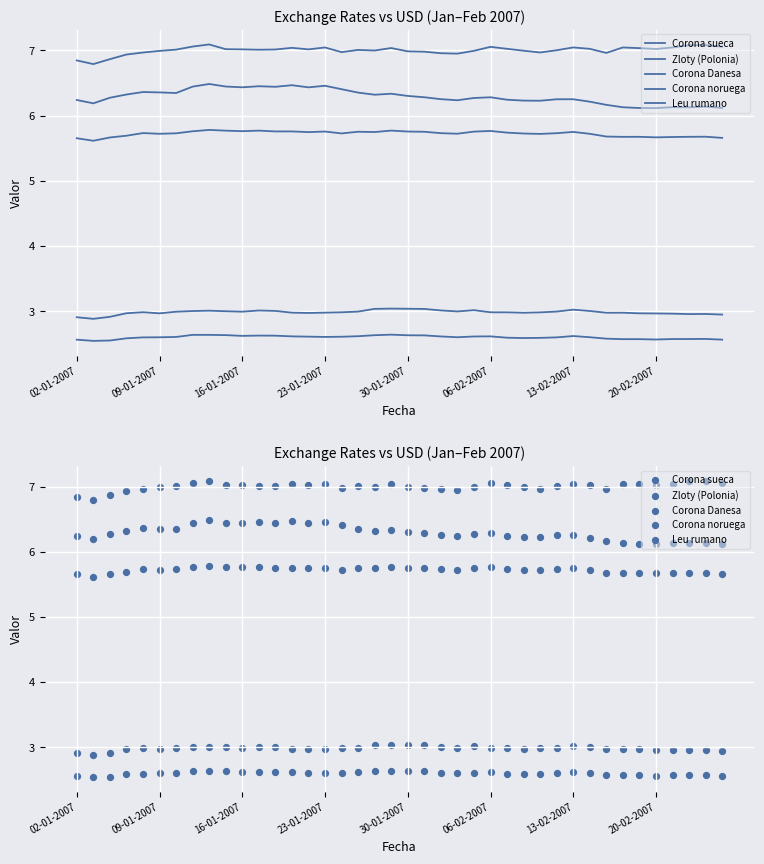

Which series contains the lowest Y value?

Leu rumano